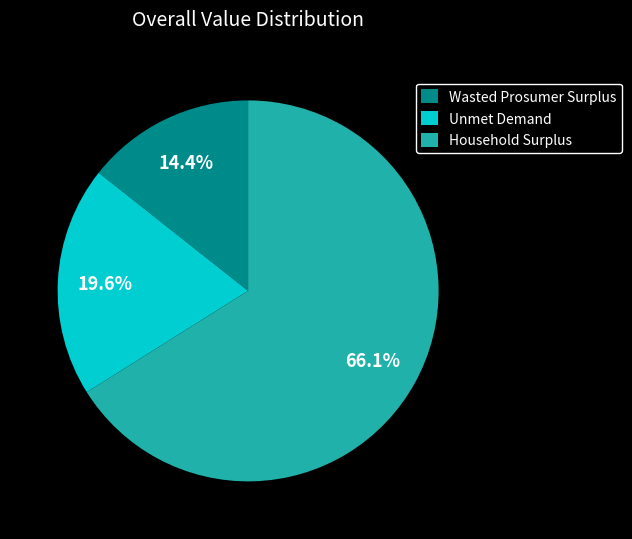

Combined, what portion of the pie is Wasted Prosumer Surplus and Household Surplus?

80.4%